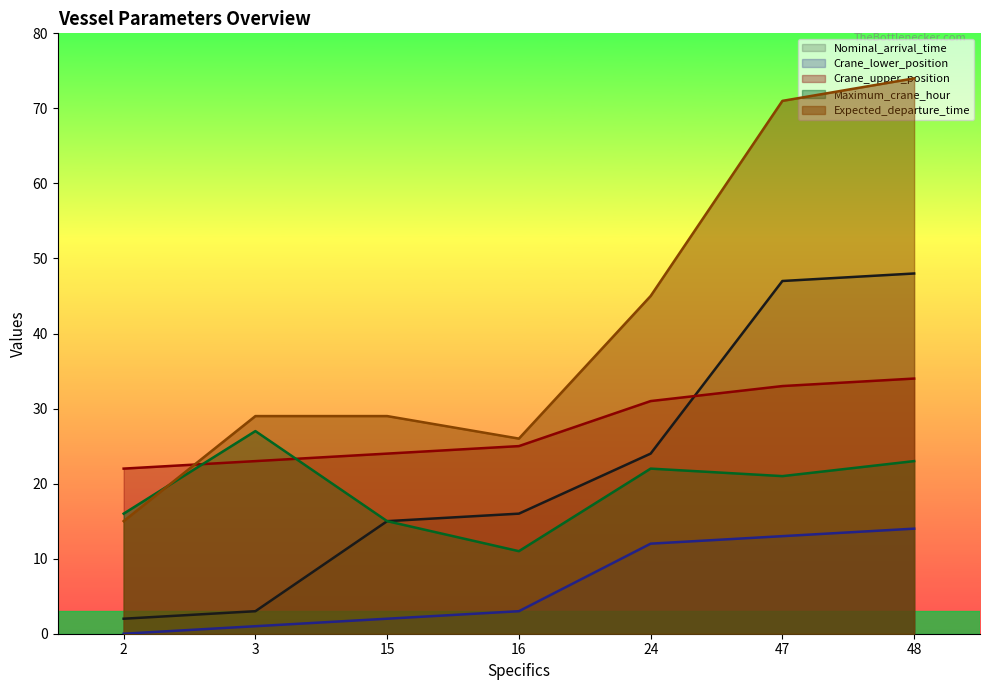

List the labels in order of Nominal_arrival_time value, largest first.

48, 47, 24, 16, 15, 3, 2